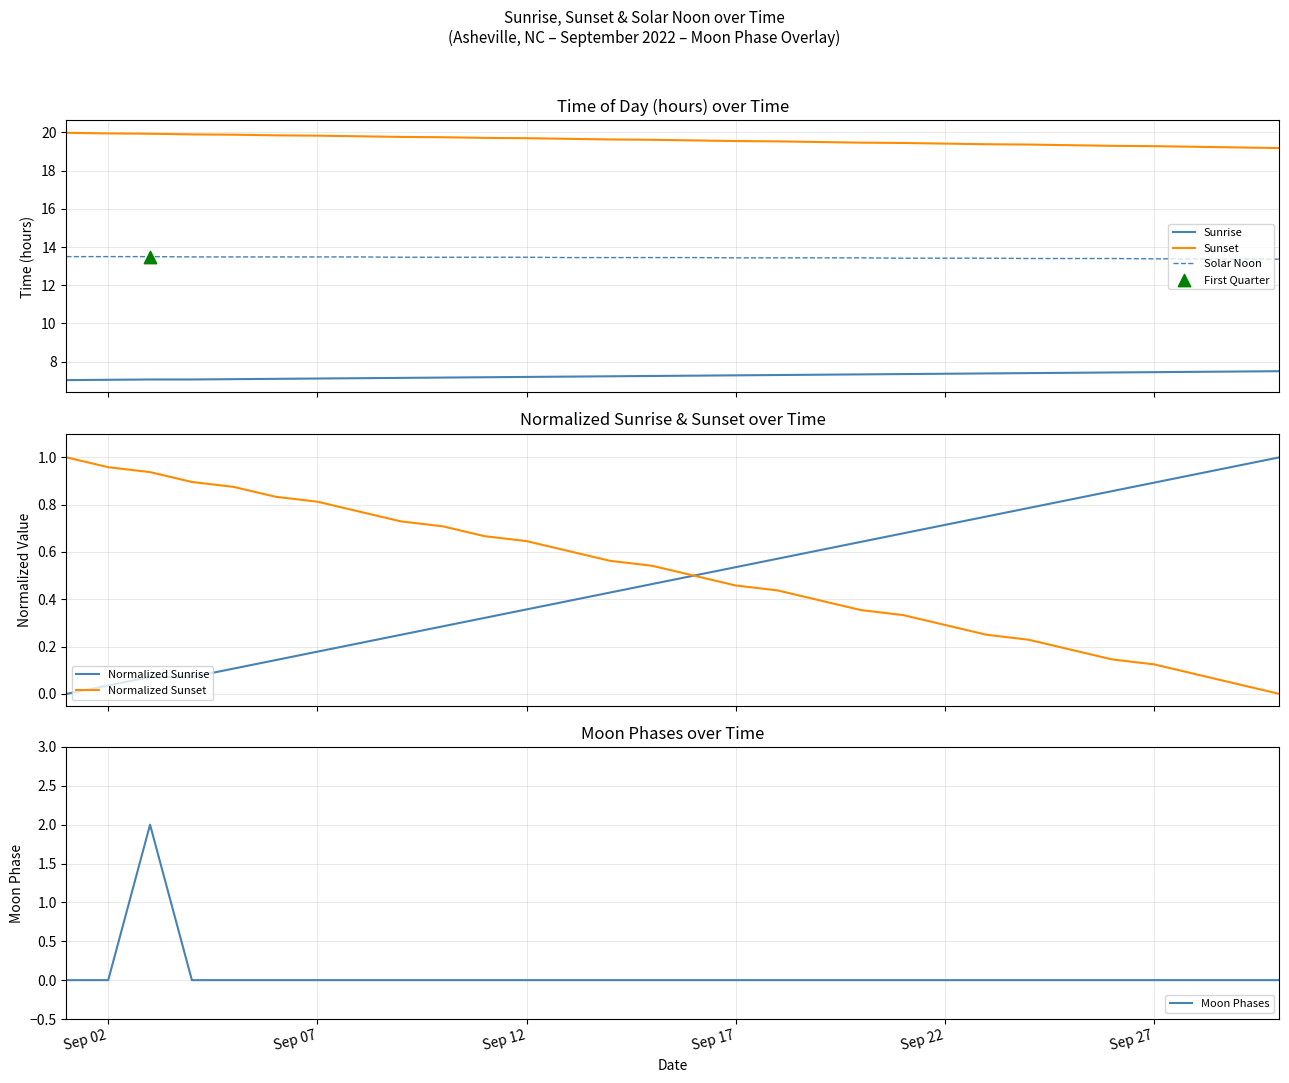

What is the minimum value for Solar Noon?

13.4